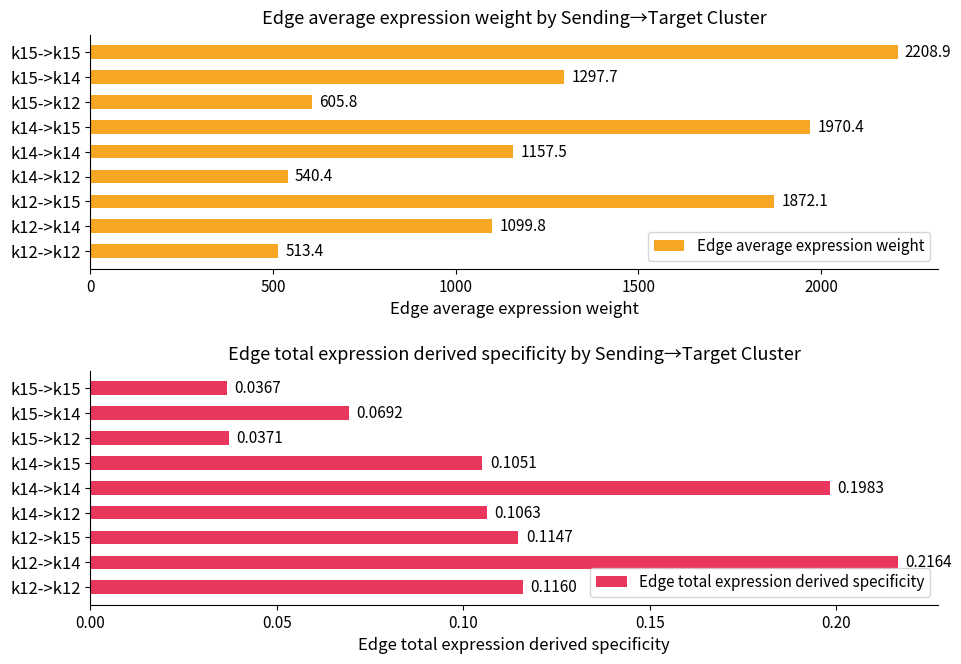

Which category has the highest value in the Edge average expression weight series?

k15->k15